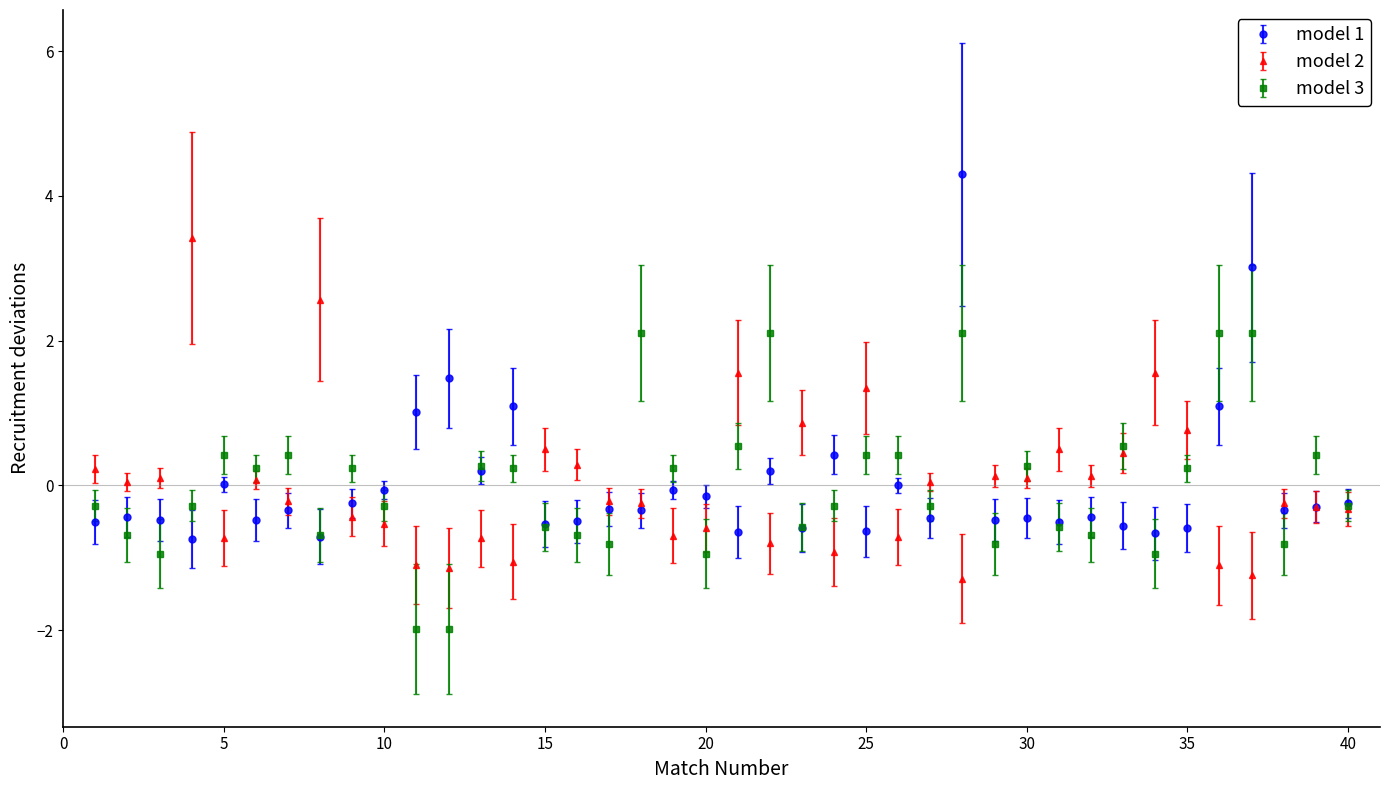

How many values in Odd_H_FT are above zero?

10